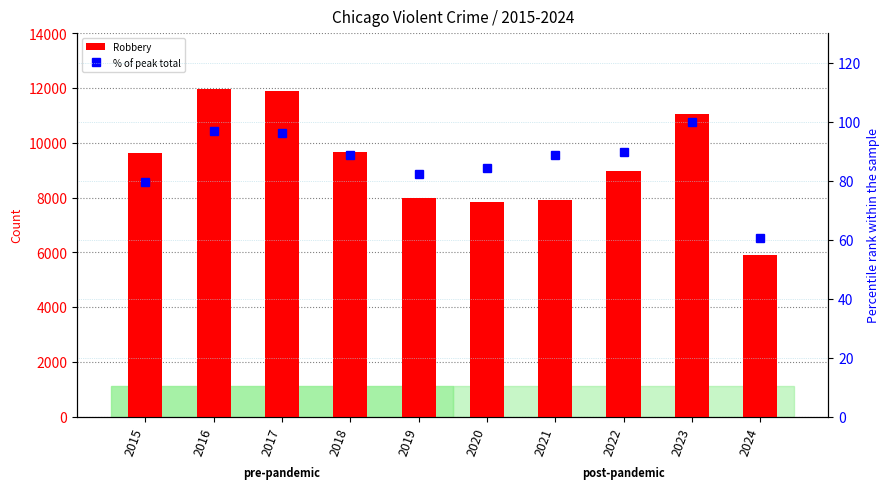

What is the difference between the % of peak total values at 2020 and 2015?

4.7